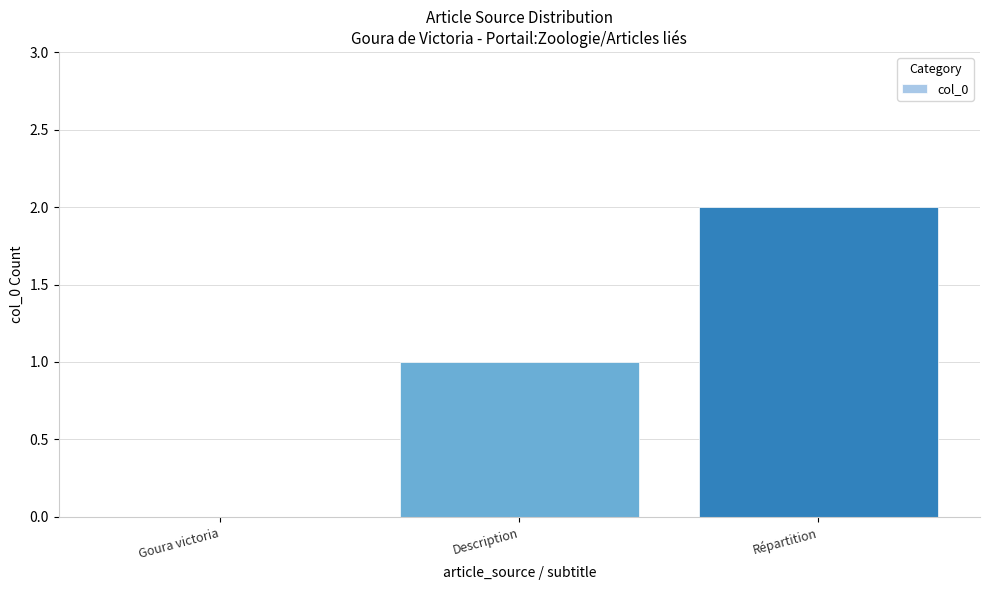

The chart shows a value of 0 at Goura victoria. True or false?

True